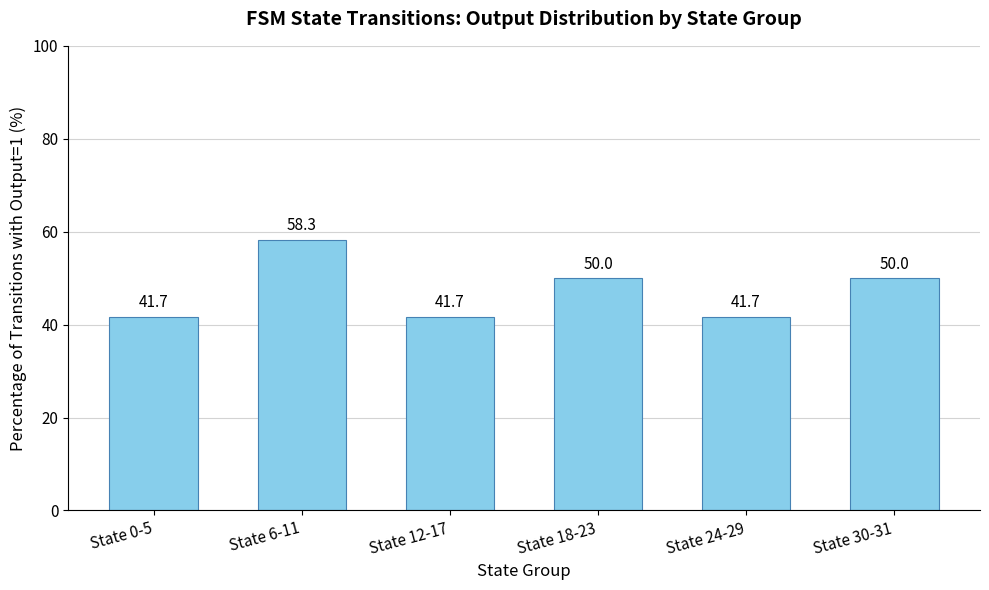

Where does the data first go above 50?

State 6-11